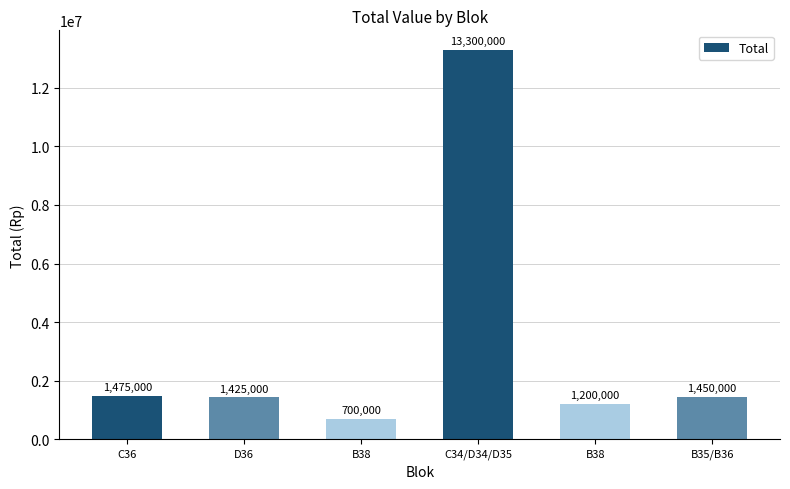

Reading left to right, what are all the values shown in this chart?

1475000	1425000	700000	13300000	1200000	1450000